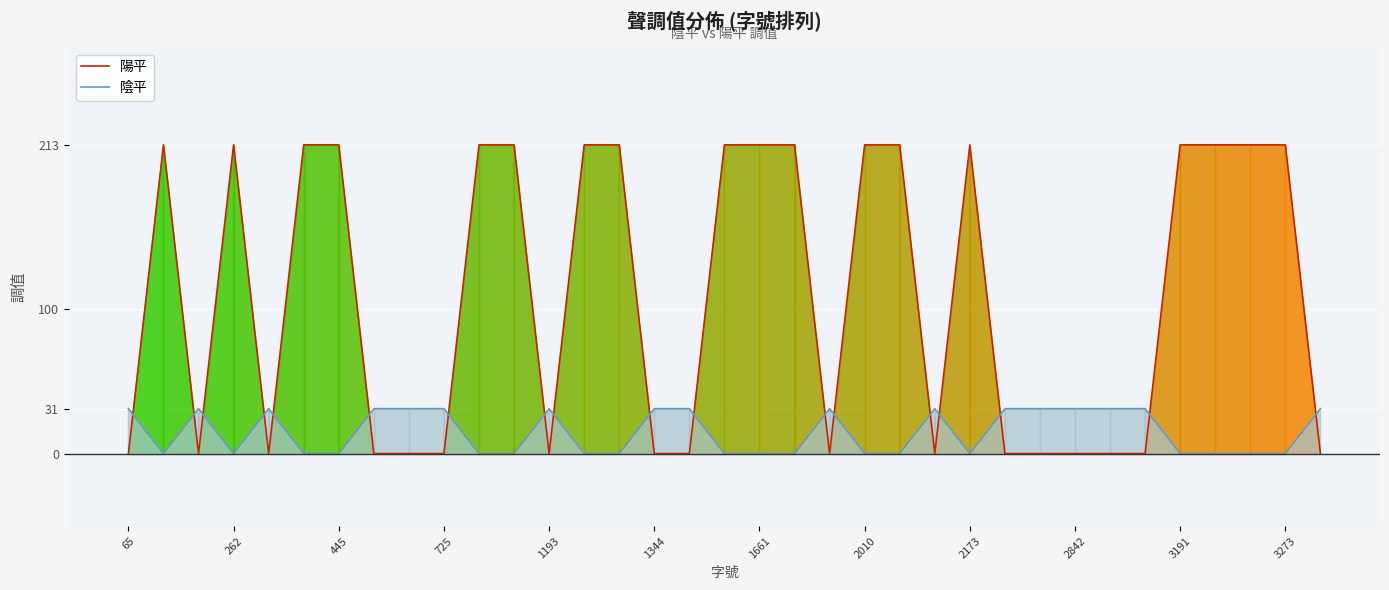

What is the difference between the maximum and minimum values in the 陰平 series?

31